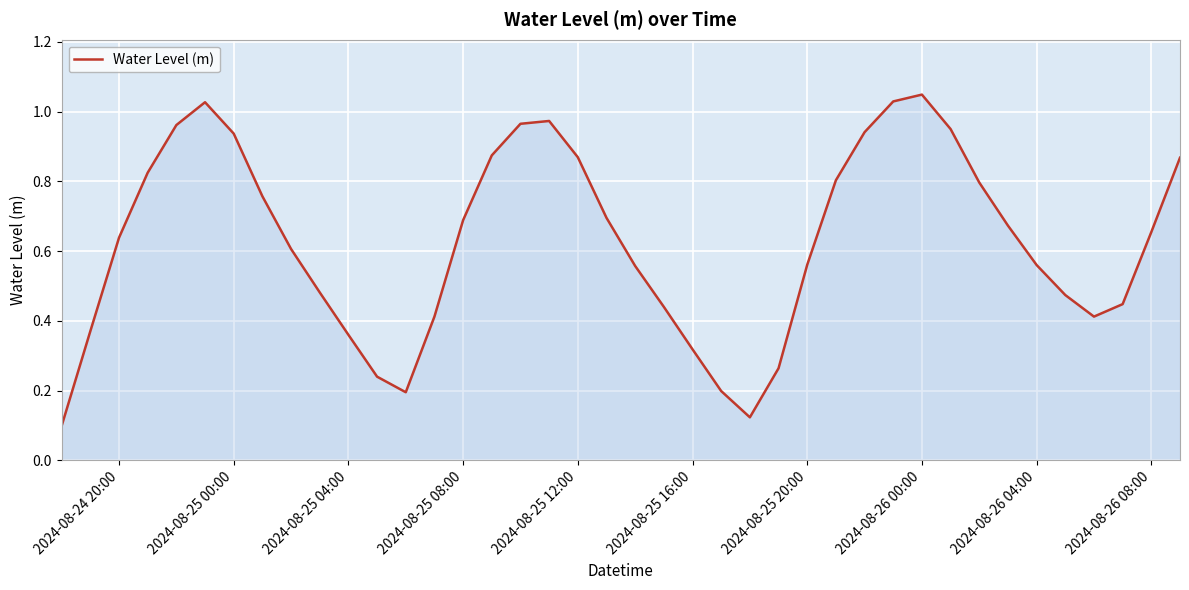

Reading left to right, list all the values displayed in this chart.

0.1	0.4	0.6	0.8	1.0	1.0	0.9	0.8	0.6	0.5	0.4	0.2	0.2	0.4	0.7	0.9	1.0	1.0	0.9	0.7	0.6	0.4	0.3	0.2	0.1	0.3	0.6	0.8	0.9	1.0	1.0	1.0	0.8	0.7	0.6	0.5	0.4	0.4	0.7	0.9